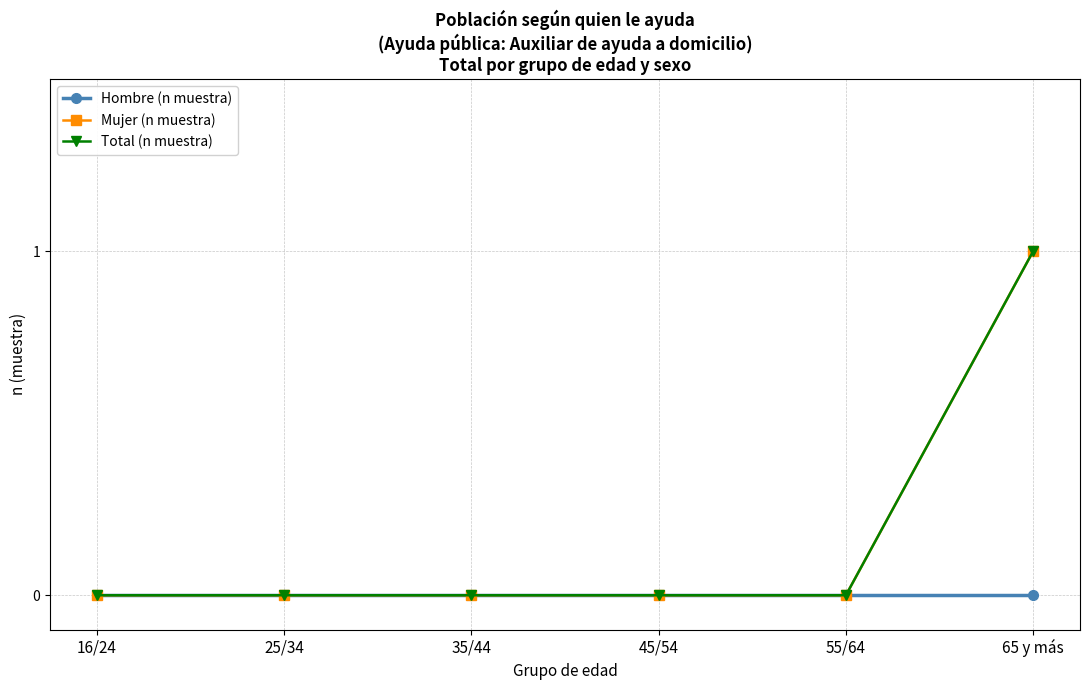

At which label is Hombre (n muestra) closest to 0?

16/24